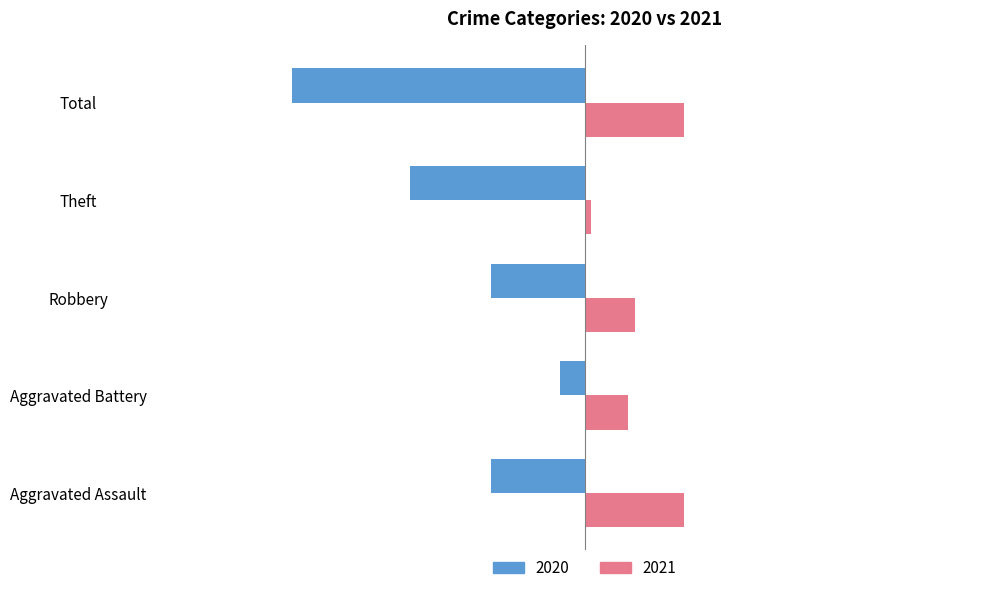

True or false: 2020 has a value of -47 at Total.

True